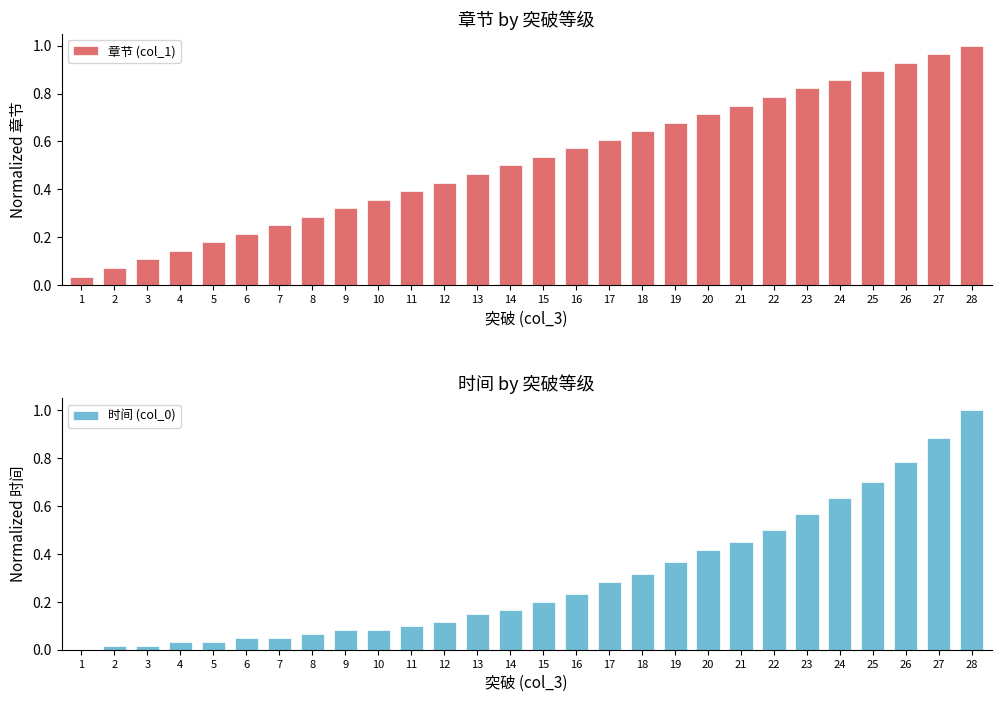

Reading right to left, what are all the values shown in this chart?

章节 (col_1): 1.0	1.0	0.9	0.9	0.9	0.8	0.8	0.8	0.7	0.7	0.6	0.6	0.6	0.5	0.5	0.5	0.4	0.4	0.4	0.3	0.3	0.2	0.2	0.2	0.1	0.1	0.1	0.0
时间 (col_0): 1.0	0.9	0.8	0.7	0.6	0.6	0.5	0.5	0.4	0.4	0.3	0.3	0.2	0.2	0.2	0.1	0.1	0.1	0.1	0.1	0.1	0.1	0.1	0.0	0.0	0.0	0.0	0.0